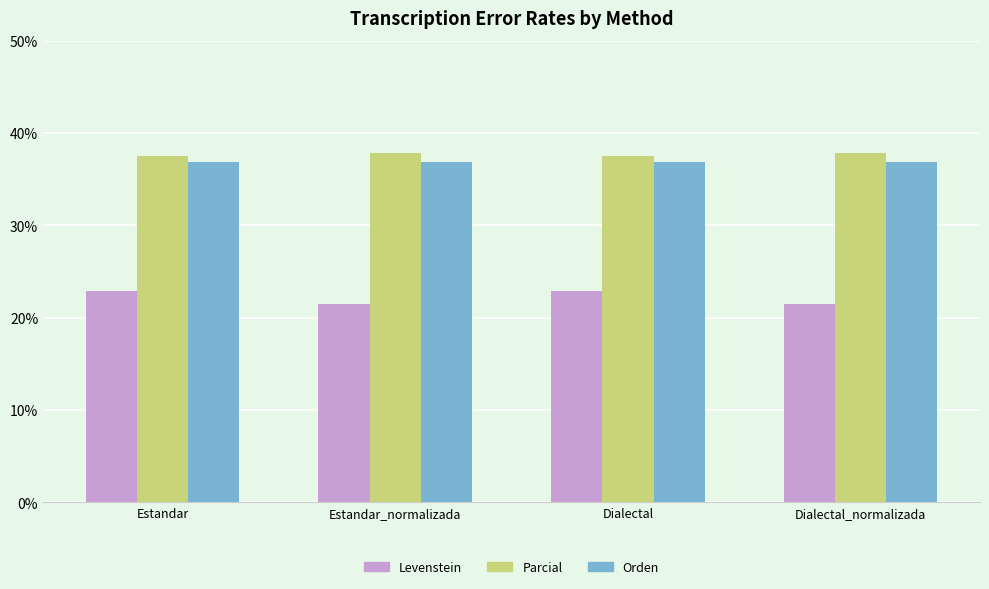

Is it true that Parcial equals 37.8 at Dialectal_normalizada?

True